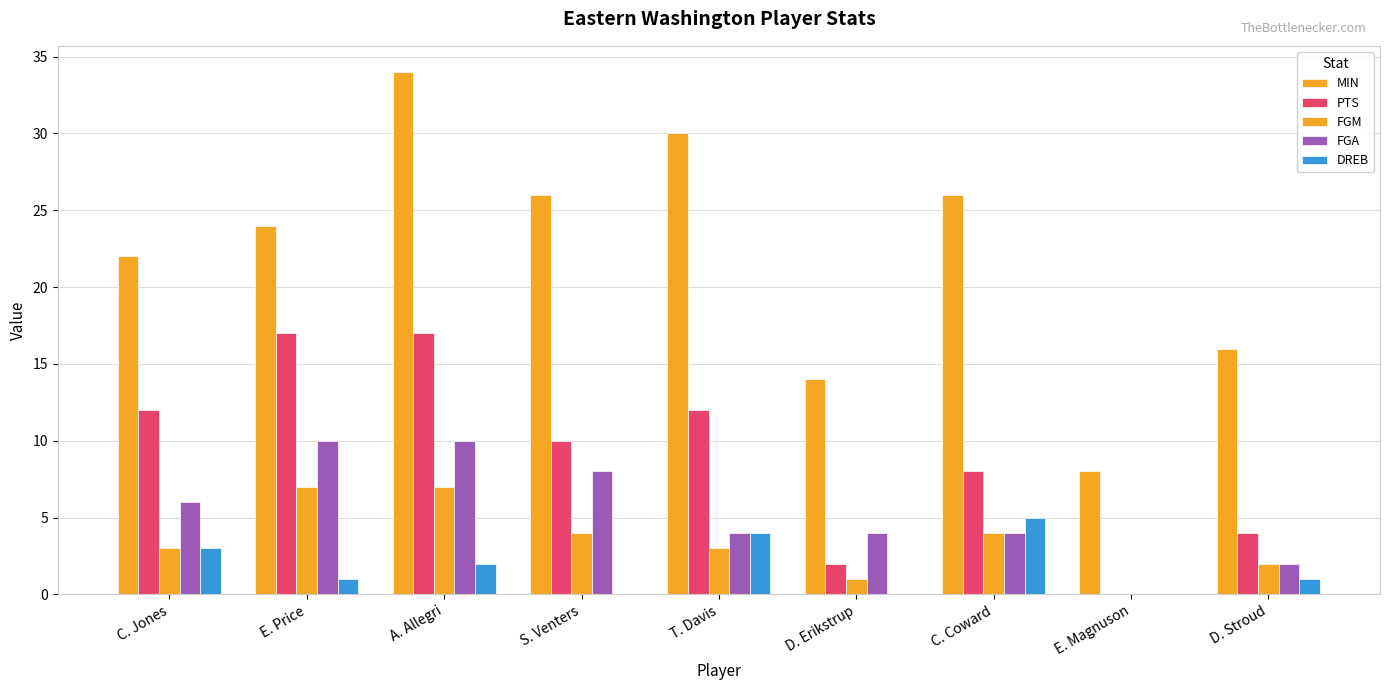

Count the number of categories in the chart.

9